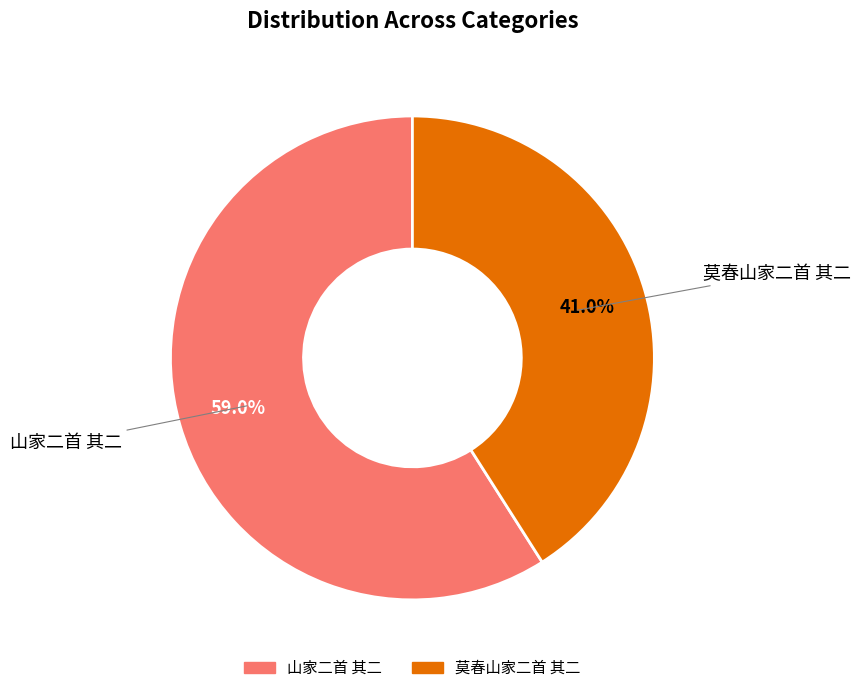

To the nearest percent, what percentage of the pie is 莫春山家二首 其二?

41%